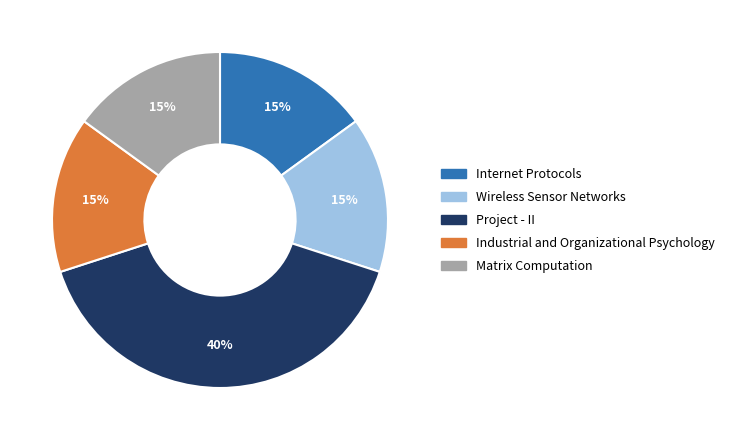

To the nearest percent, what is the difference between the largest and smallest slice percentages?

25%